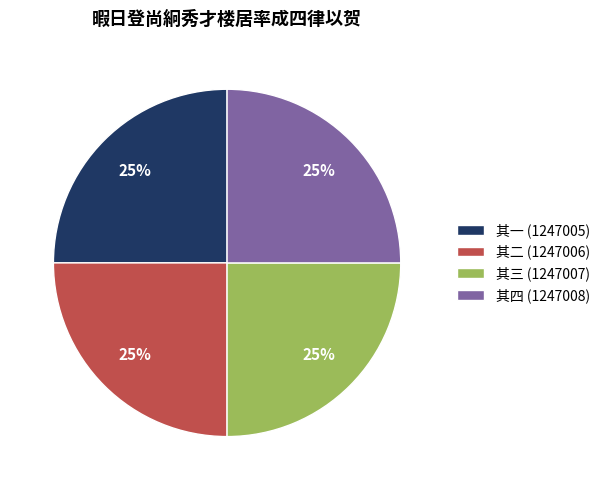

Count the number of slices in the pie.

4